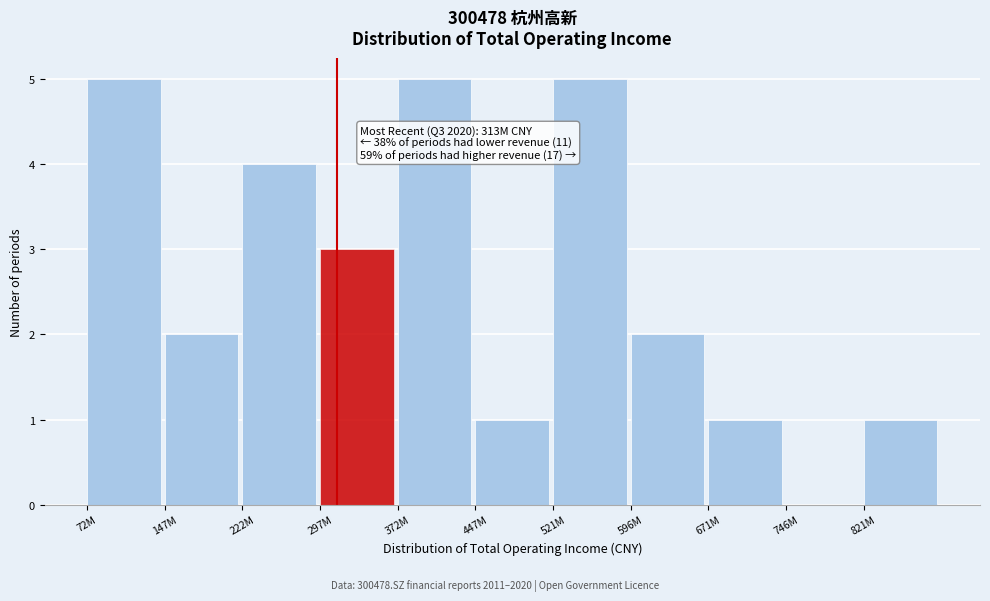

Reading right to left, what are all the values shown in this chart?

821M=1	746M=0	671M=1	596M=2	521M=5	447M=1	372M=5	297M=3	222M=4	147M=2	72M=5